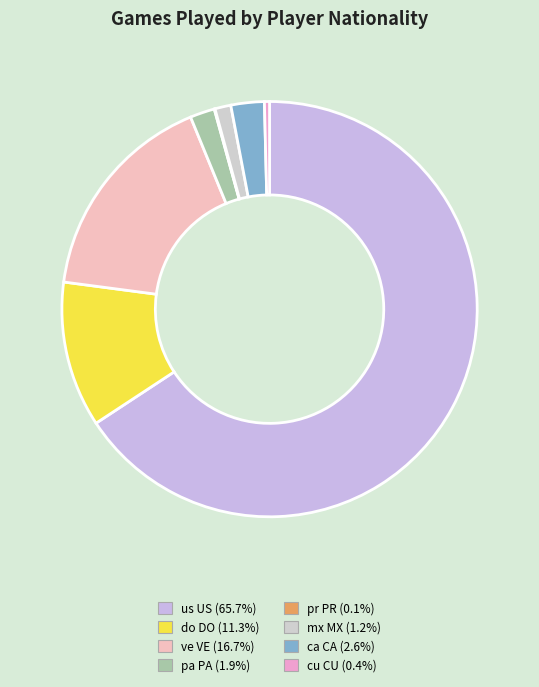

What is the total percentage of pr PR and do DO?

11.4%